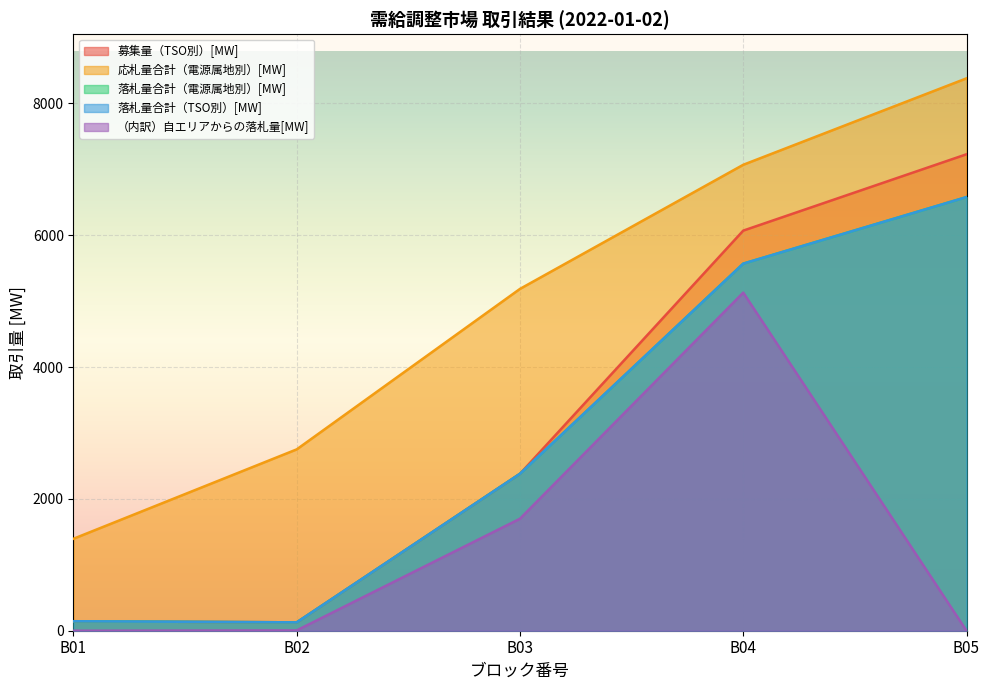

How many data points does each series have?

5